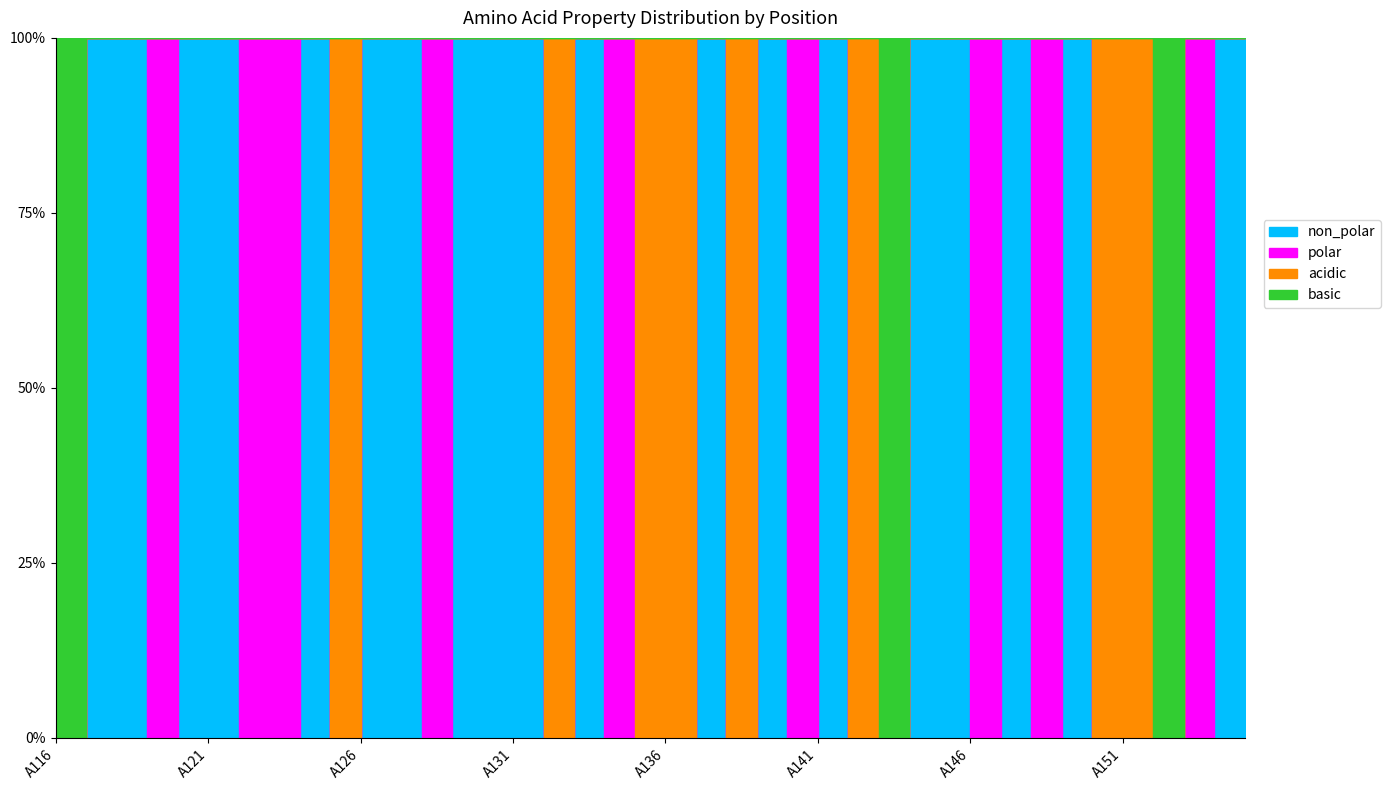

Which series ends up on top after the final intersection of basic and acidic?

basic